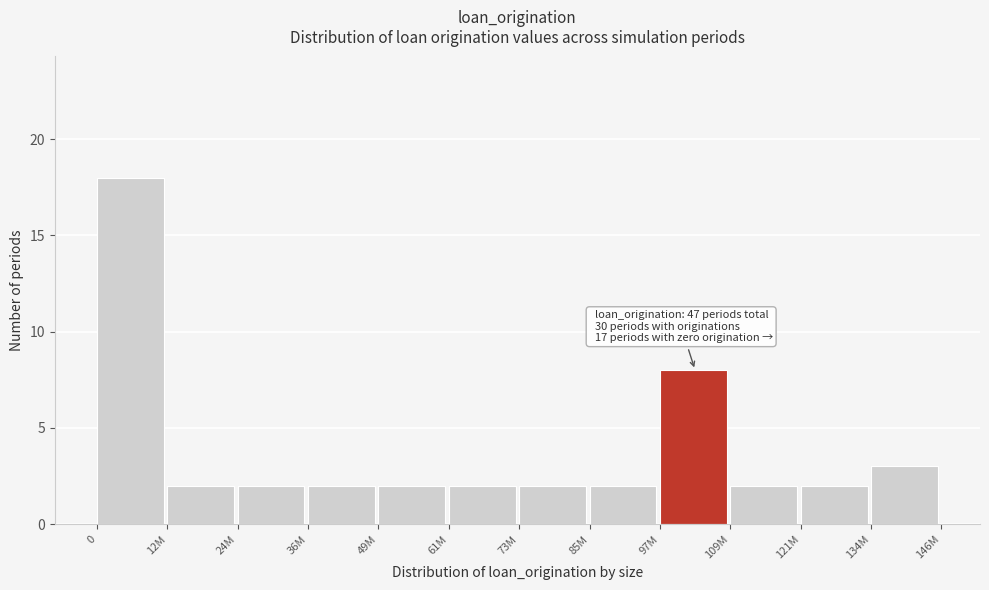

Reading left to right, extract all data points from this chart.

0=18	12M=2	24M=2	36M=2	49M=2	61M=2	73M=2	85M=2	97M=8	109M=2	121M=2	134M=3